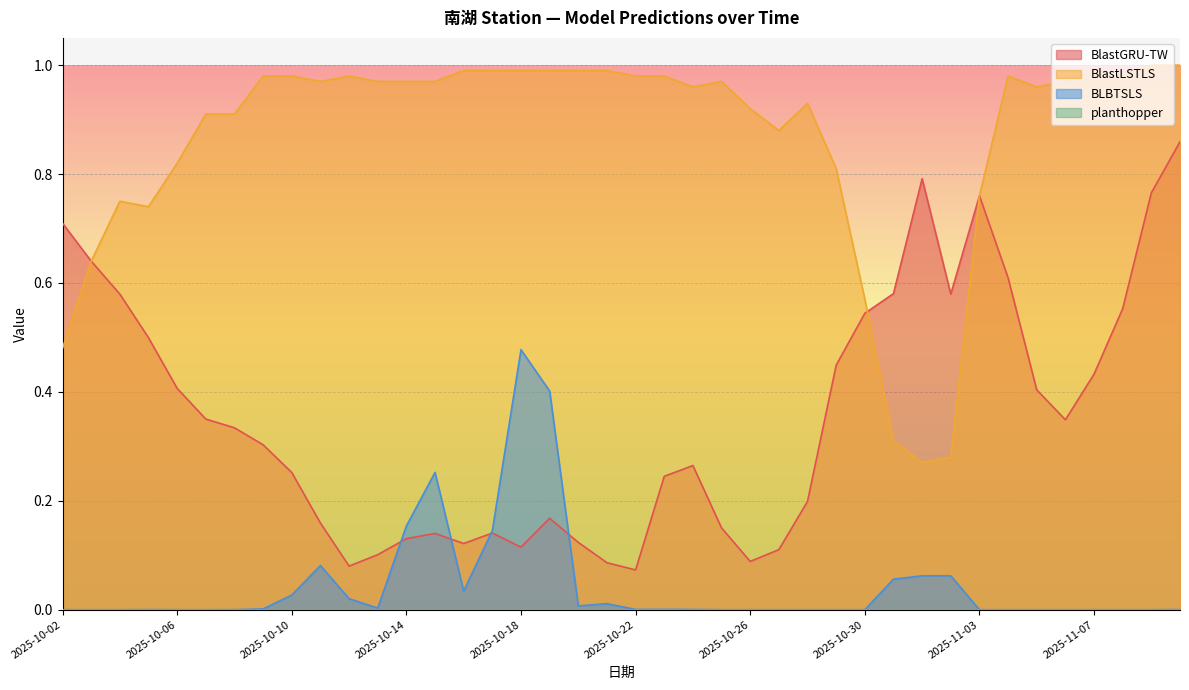

Which series has the widest spread of values?

BlastGRU-TW